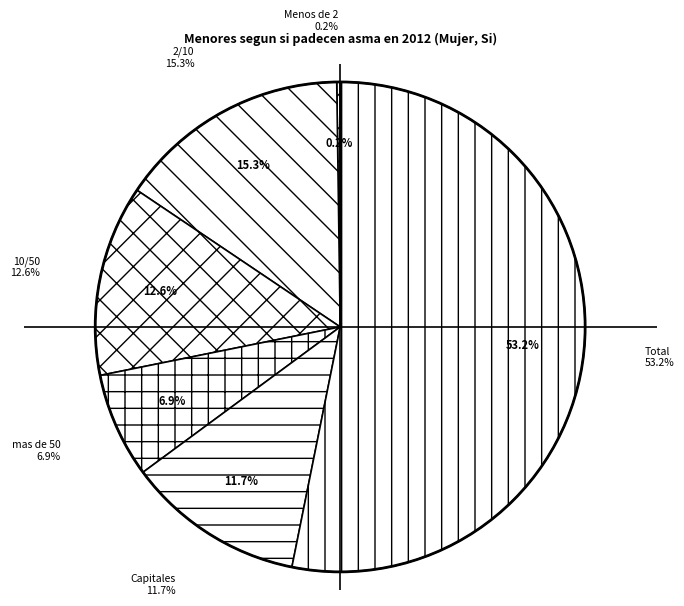

Which category has the biggest portion of the pie?

Total